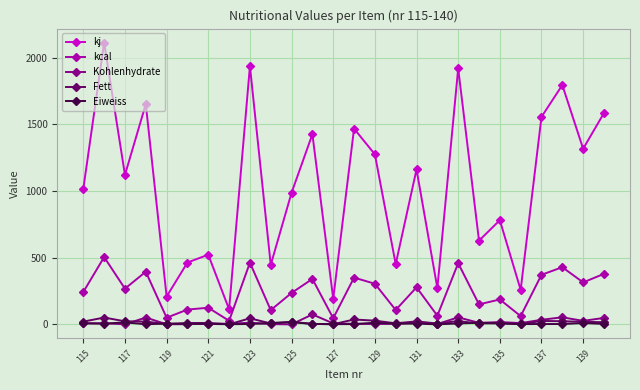

What are all the series names shown in the legend?

kj, kcal, Kohlenhydrate, Fett, Eiweiss